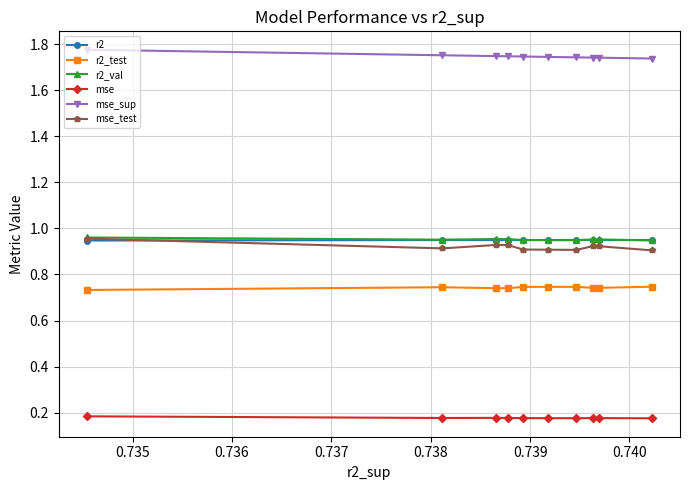

How many times do mse_test and r2 cross each other?

1